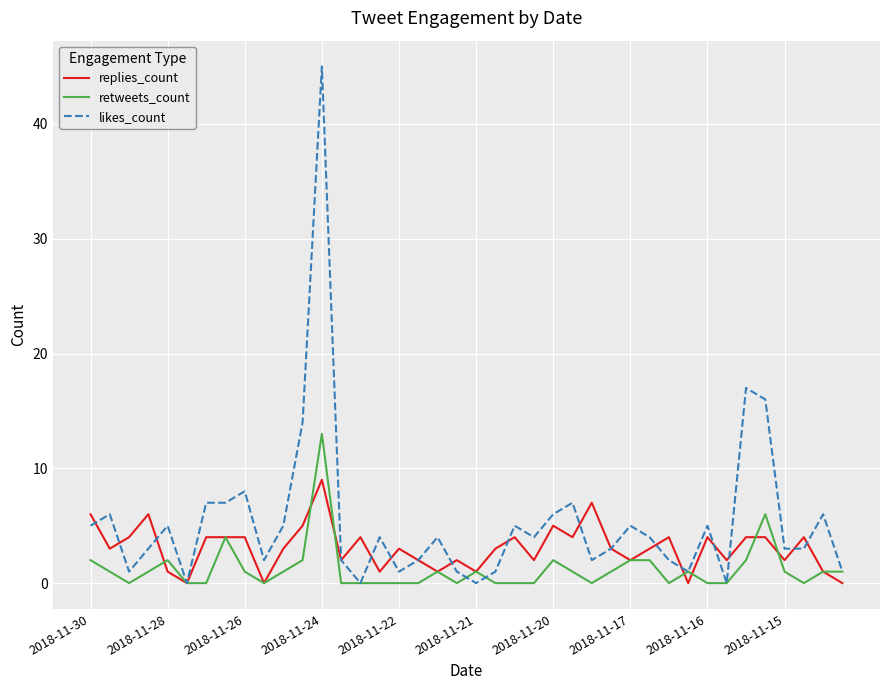

Rank the series by their maximum value, from highest to lowest.

likes_count, retweets_count, replies_count